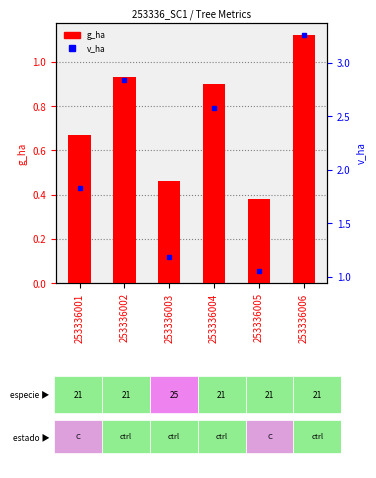

What is the value of the v_ha bar at the 1st from the left?

1.8